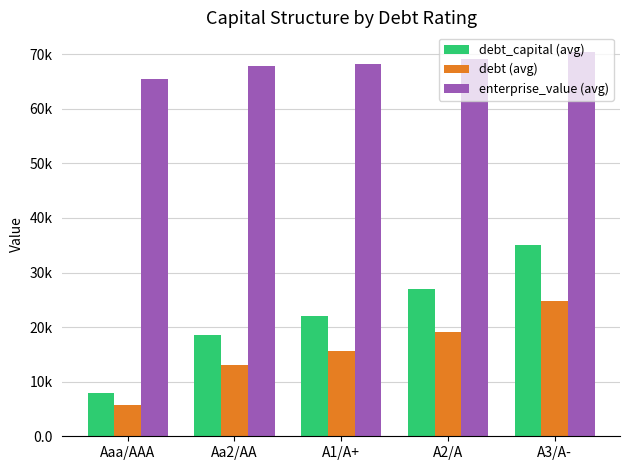

Does the chart contain any negative values?

No